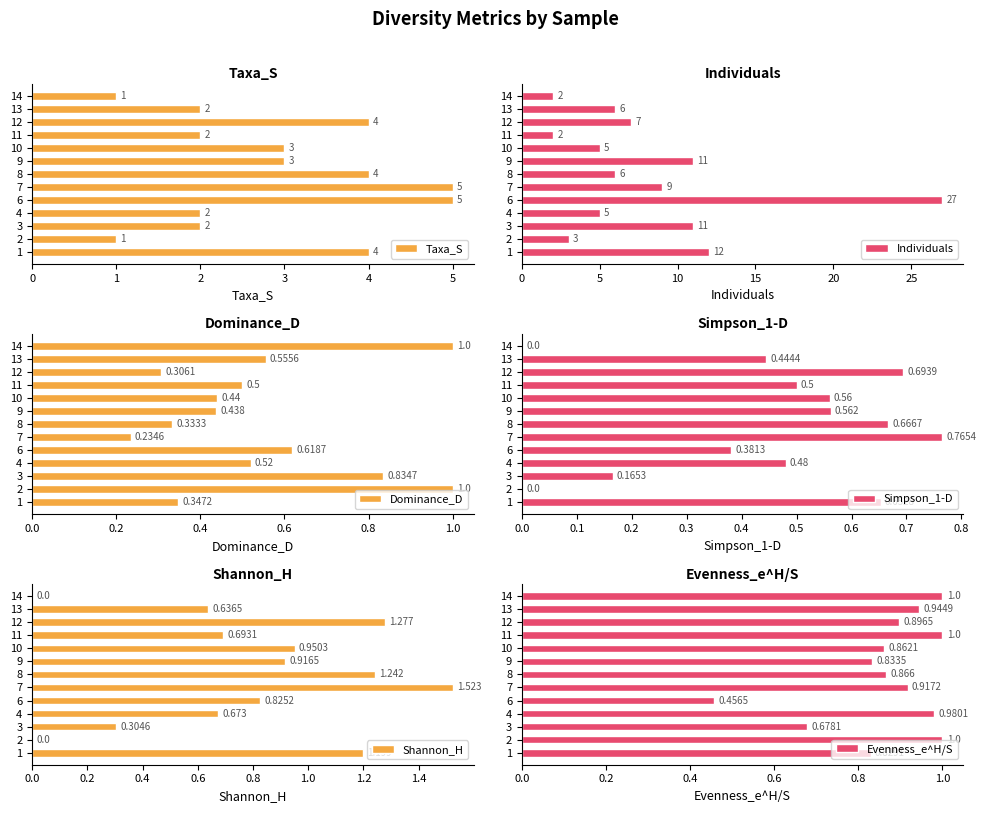

Is it true that Taxa_S equals 2 at 13?

True